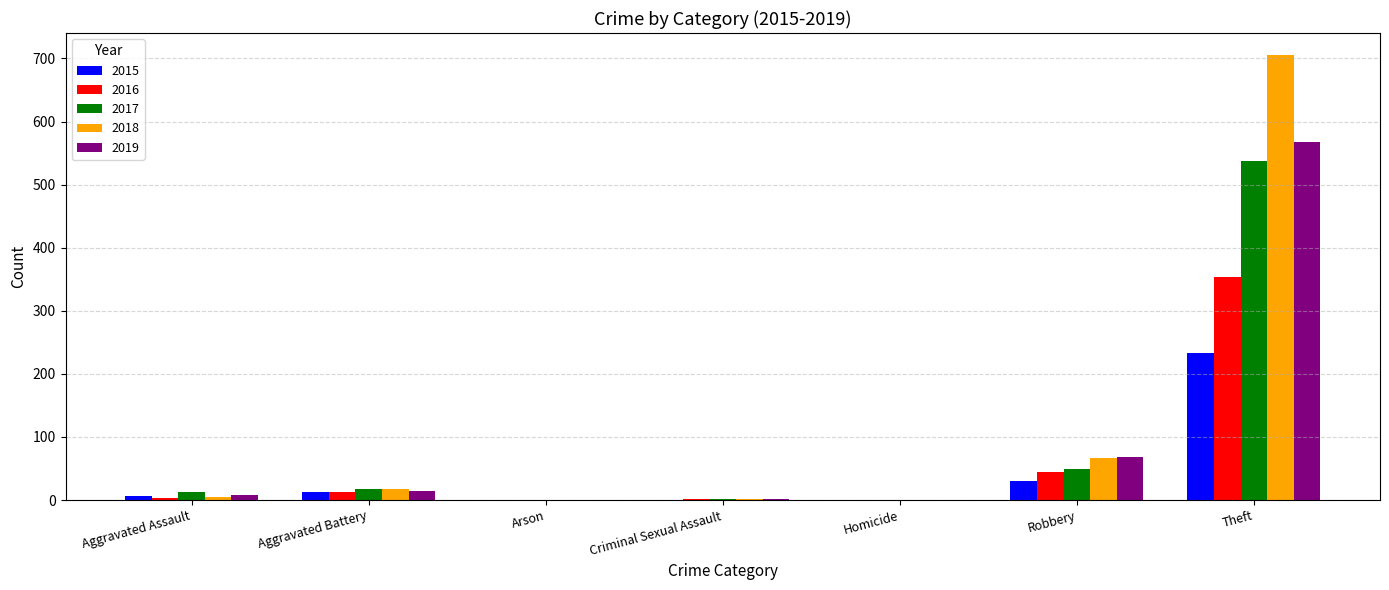

What is the highest value of the 2017 series?

538